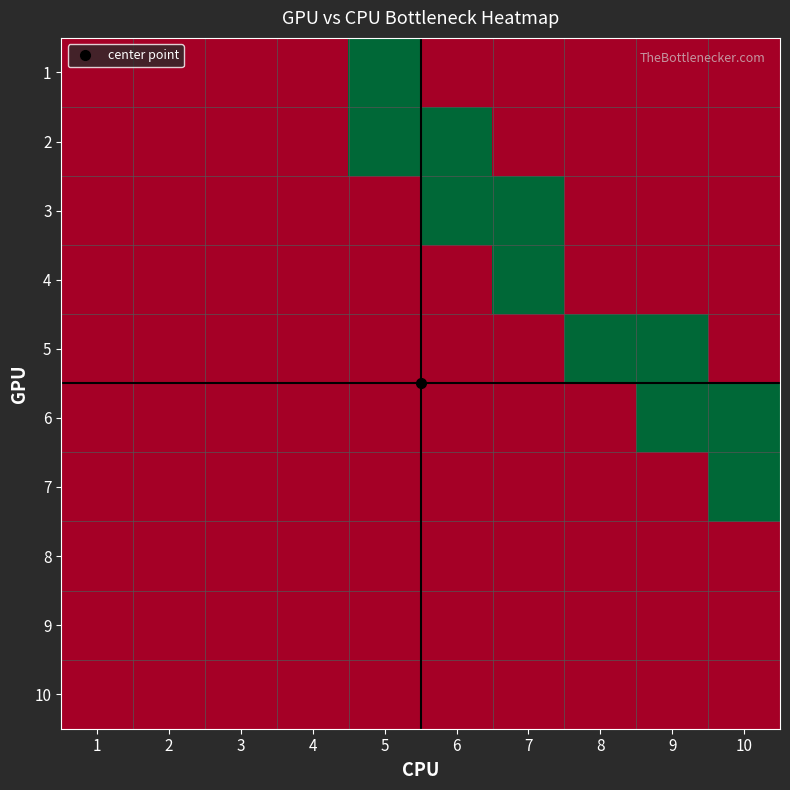

Reading left to right, transcribe all the data shown in this chart.

1: 1=0	2=0	3=0	4=0	5=1	6=0	7=0	8=0	9=0	10=0
2: 1=0	2=0	3=0	4=0	5=1	6=1	7=0	8=0	9=0	10=0
3: 1=0	2=0	3=0	4=0	5=0	6=1	7=1	8=0	9=0	10=0
4: 1=0	2=0	3=0	4=0	5=0	6=0	7=1	8=0	9=0	10=0
5: 1=0	2=0	3=0	4=0	5=0	6=0	7=0	8=1	9=1	10=0
6: 1=0	2=0	3=0	4=0	5=0	6=0	7=0	8=0	9=1	10=1
7: 1=0	2=0	3=0	4=0	5=0	6=0	7=0	8=0	9=0	10=1
8: 1=0	2=0	3=0	4=0	5=0	6=0	7=0	8=0	9=0	10=0
9: 1=0	2=0	3=0	4=0	5=0	6=0	7=0	8=0	9=0	10=0
10: 1=0	2=0	3=0	4=0	5=0	6=0	7=0	8=0	9=0	10=0